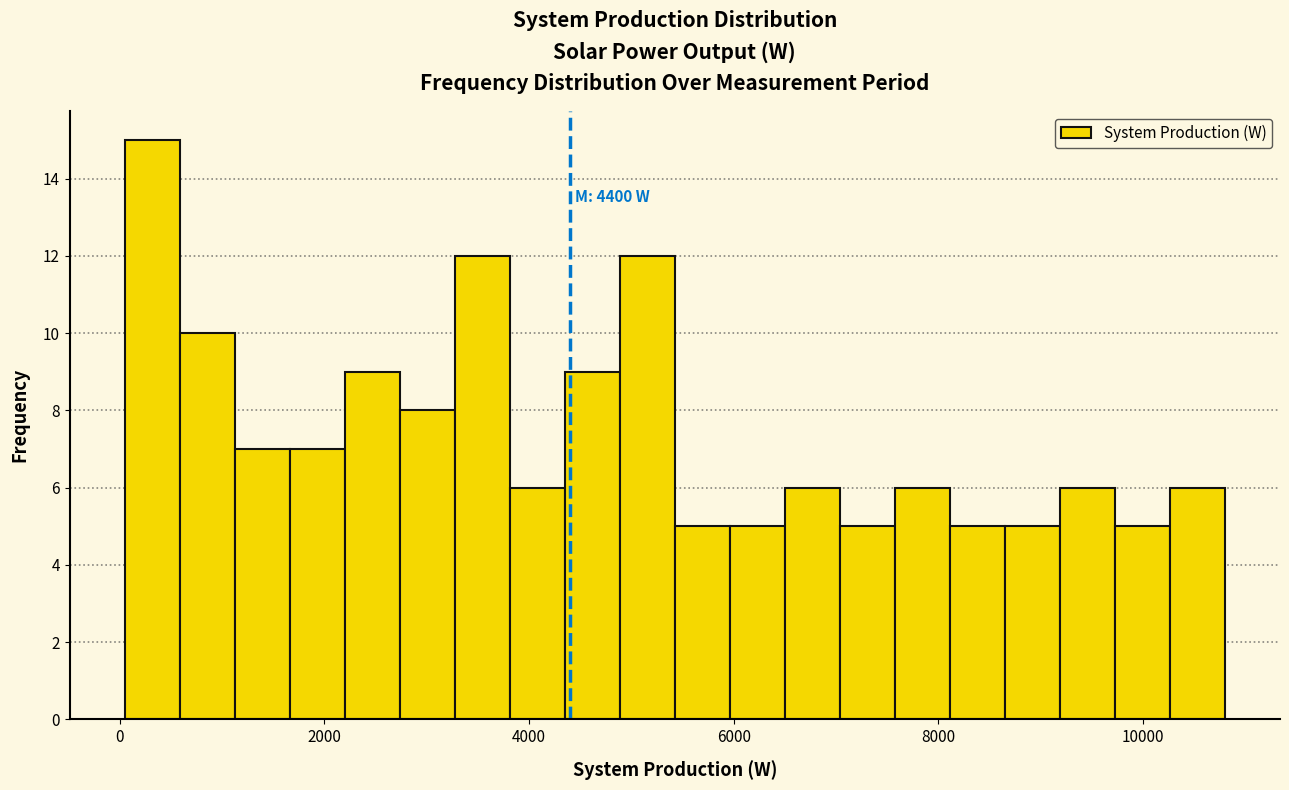

Read against the x-axis, roughly where is the centre of the tallest bar?

400